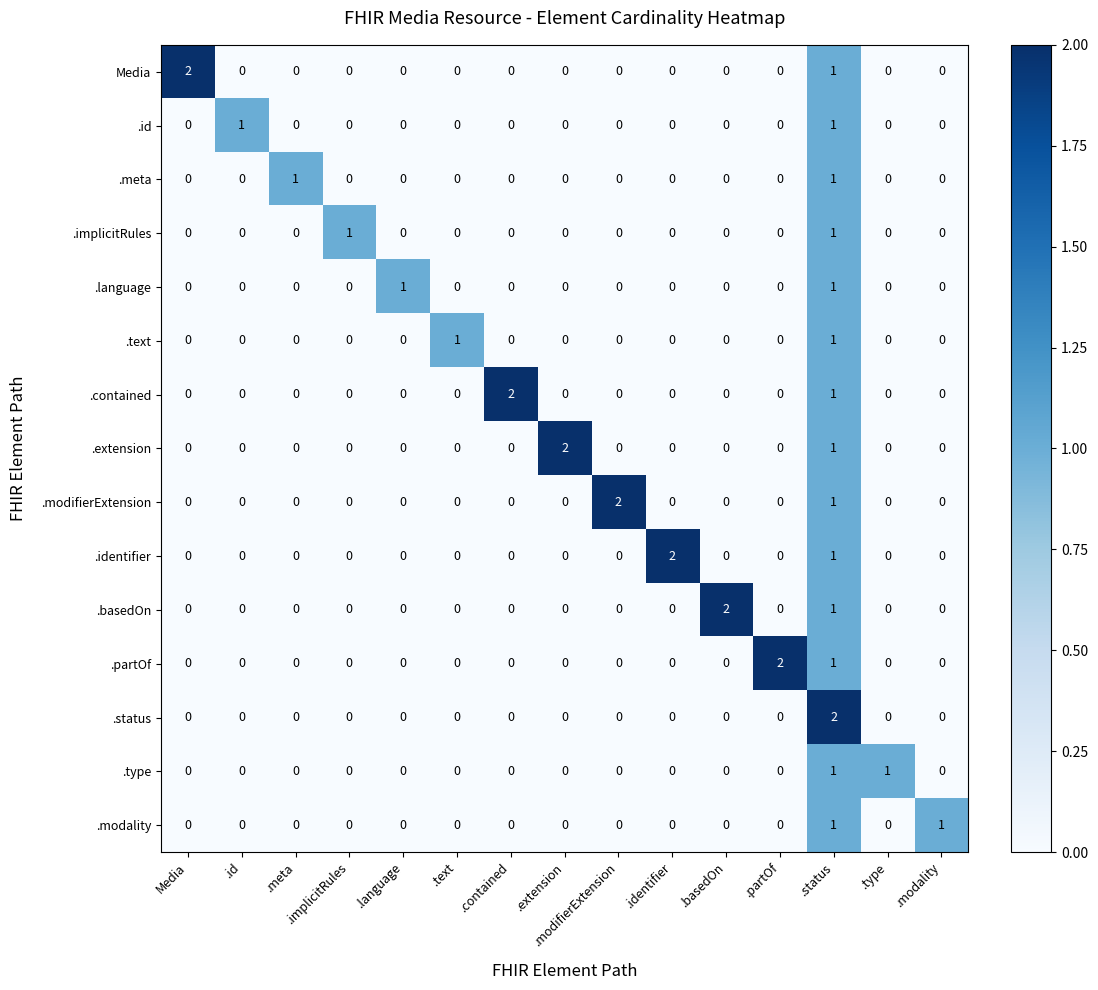

What is the sum of all .extension values?

3